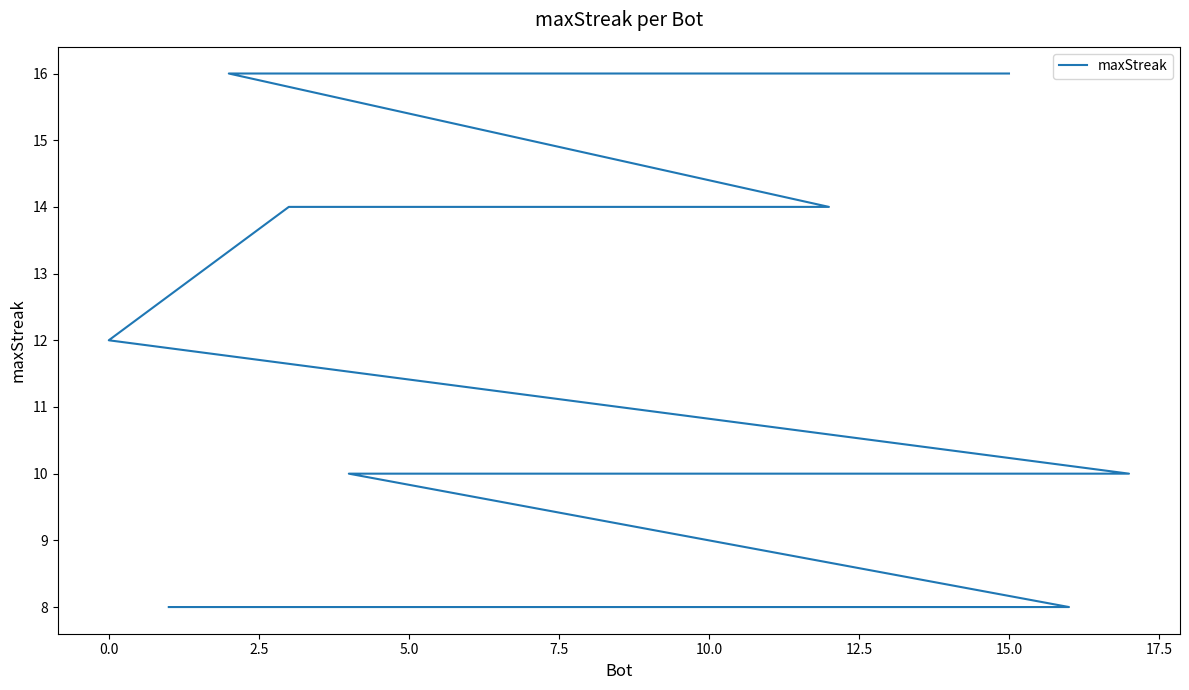

What is the difference between the second highest and second lowest values?

8